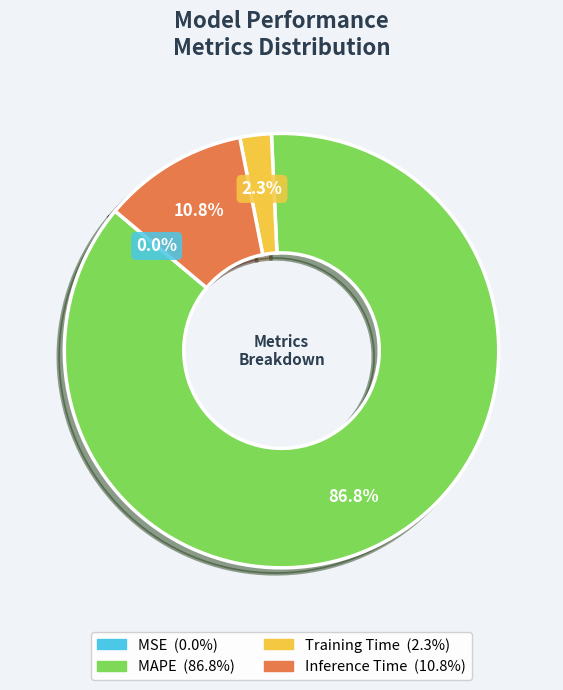

Which category has the biggest portion of the pie?

MAPE